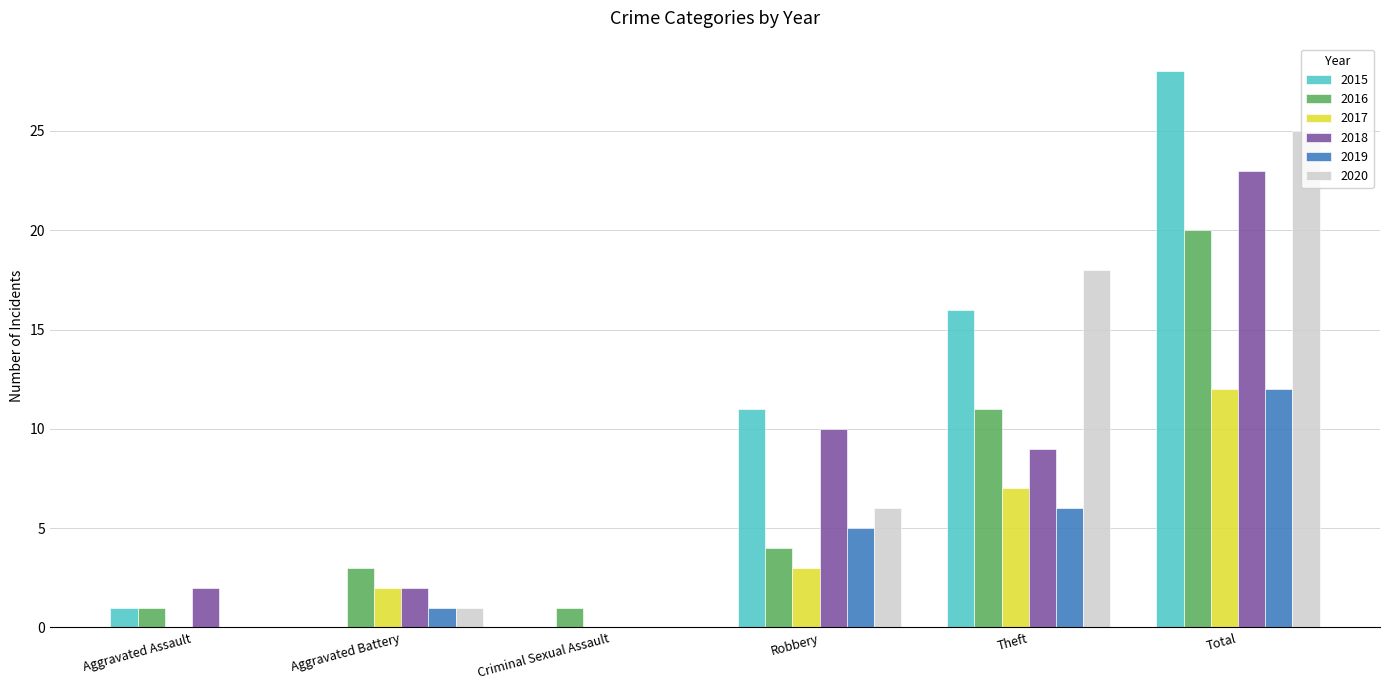

Reading left to right, transcribe all the data shown in this chart.

2015: 1	0	0	11	16	28
2016: 1	3	1	4	11	20
2017: 0	2	0	3	7	12
2018: 2	2	0	10	9	23
2019: 0	1	0	5	6	12
2020: 0	1	0	6	18	25